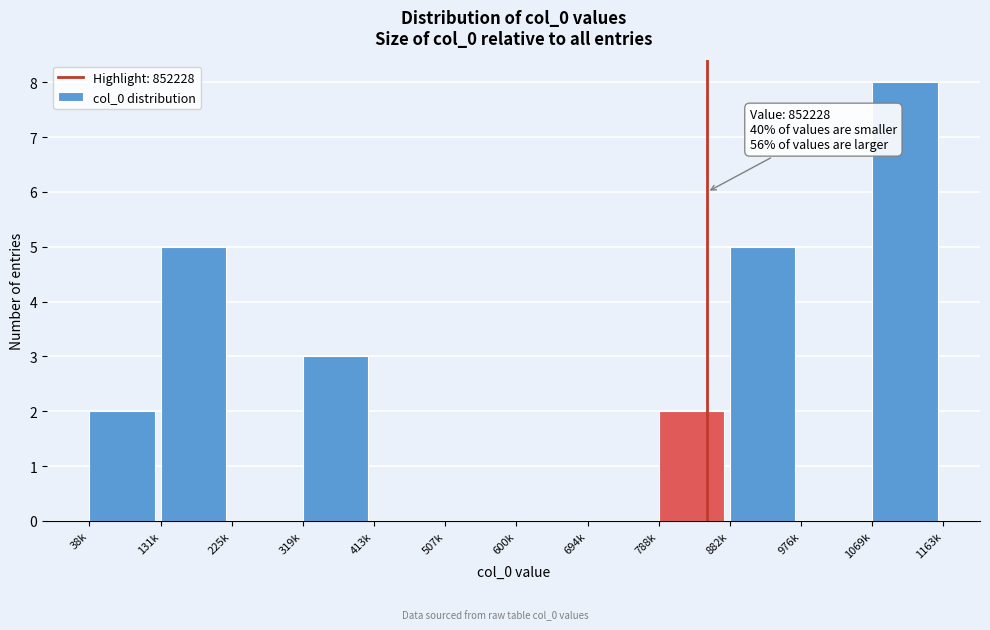

Reading left to right, extract all data points from this chart.

38k=2	131k=5	225k=0	319k=3	413k=0	507k=0	600k=0	694k=0	788k=2	882k=5	976k=0	1069k=8